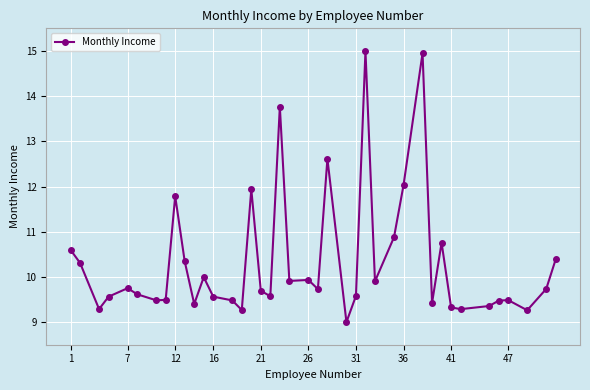

What is the difference between the maximum and minimum values?

6.0